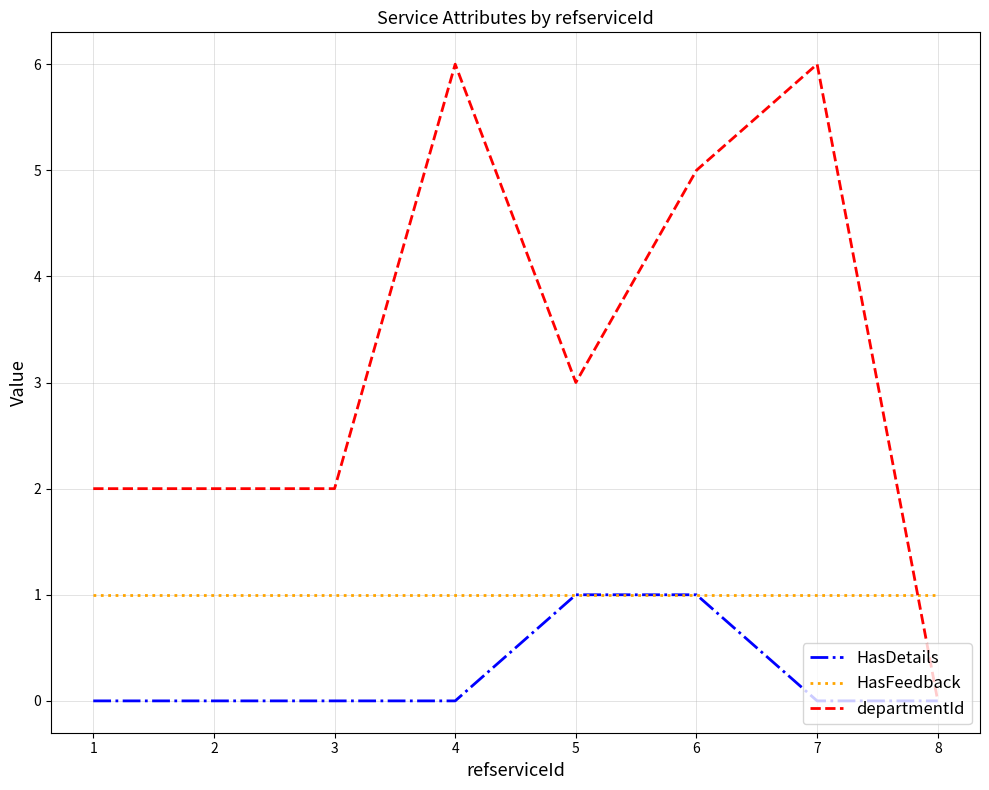

Does the chart display data point markers on the line(s)?

No